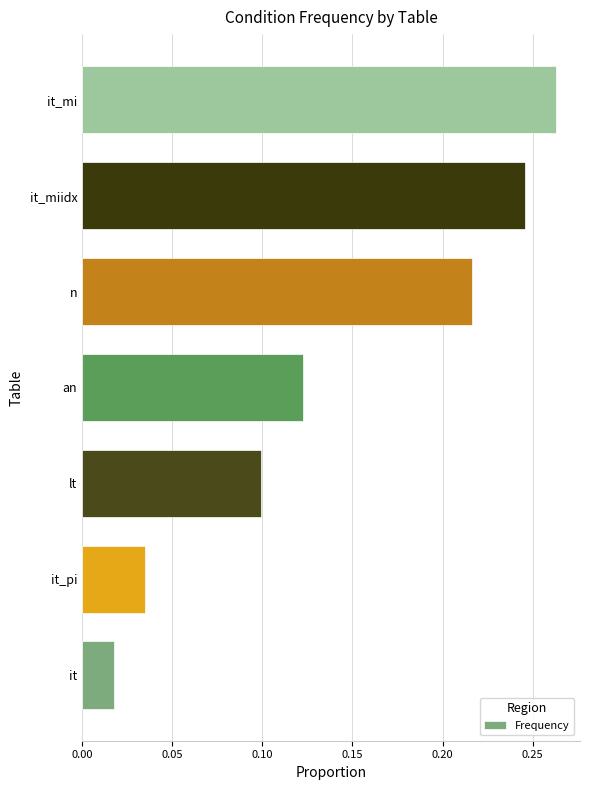

Is it true that the value at it_miidx is 0.1?

False